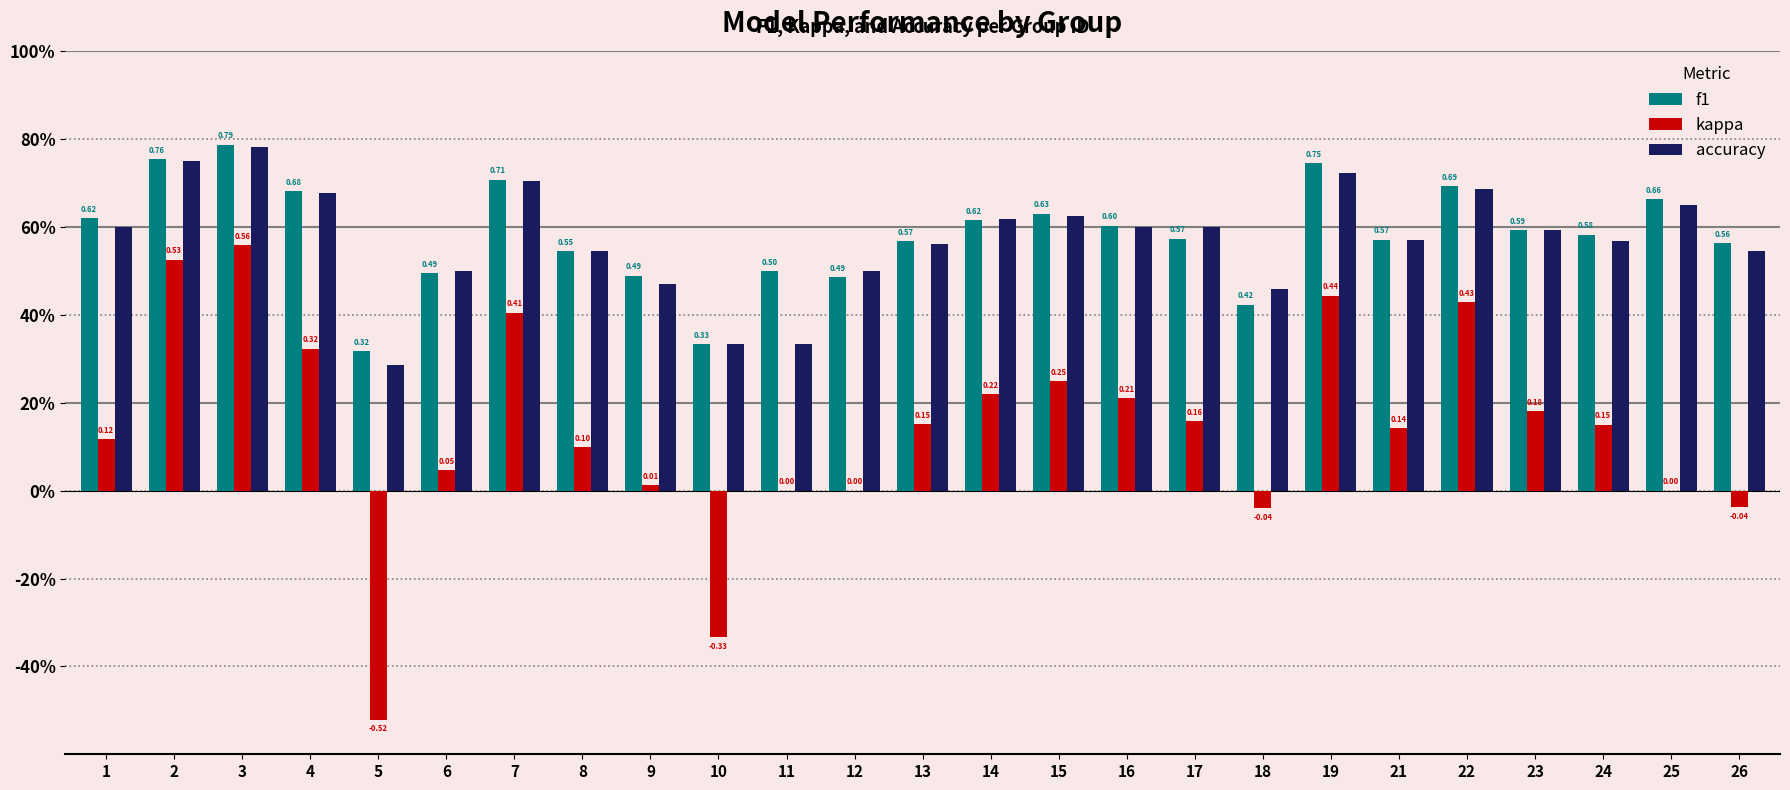

Which series has the largest total across all categories?

f1